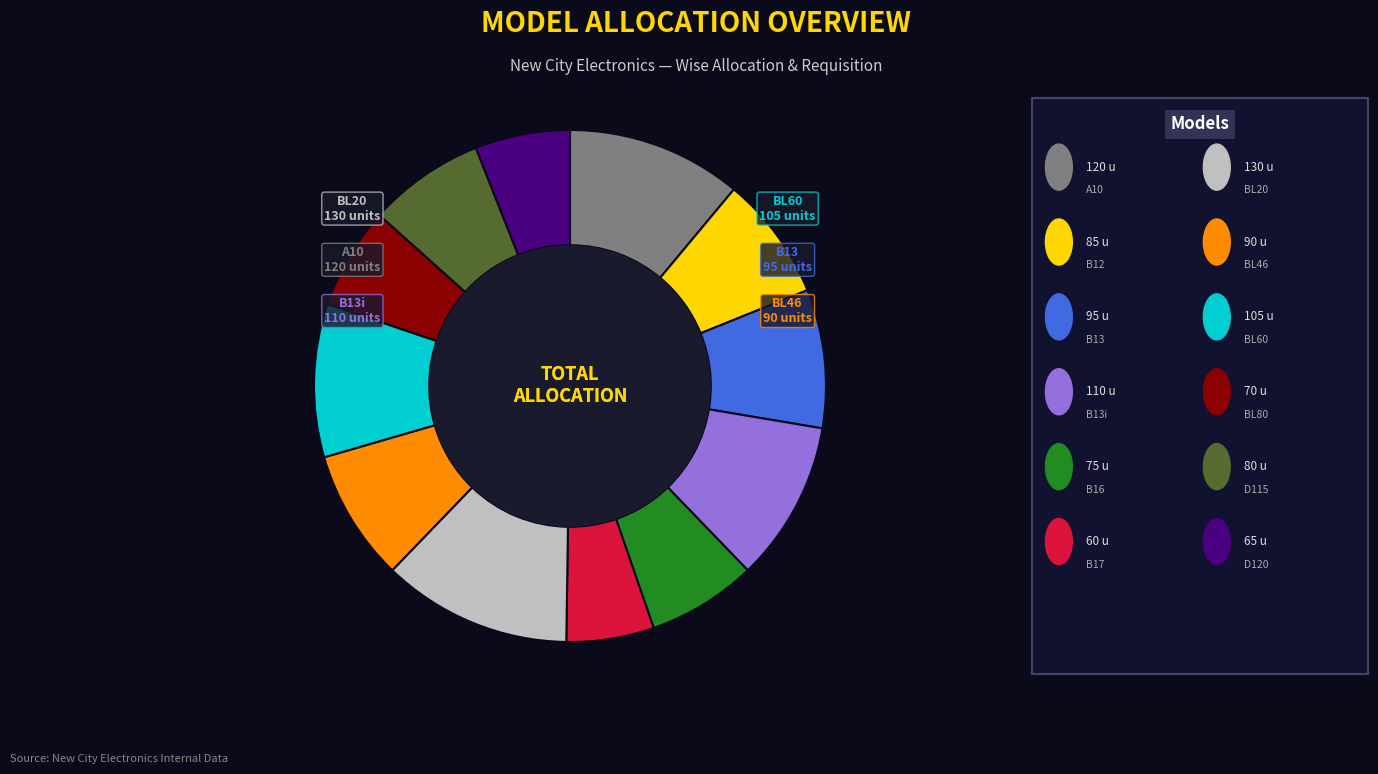

Is there any slice that represents more than half of the pie?

No